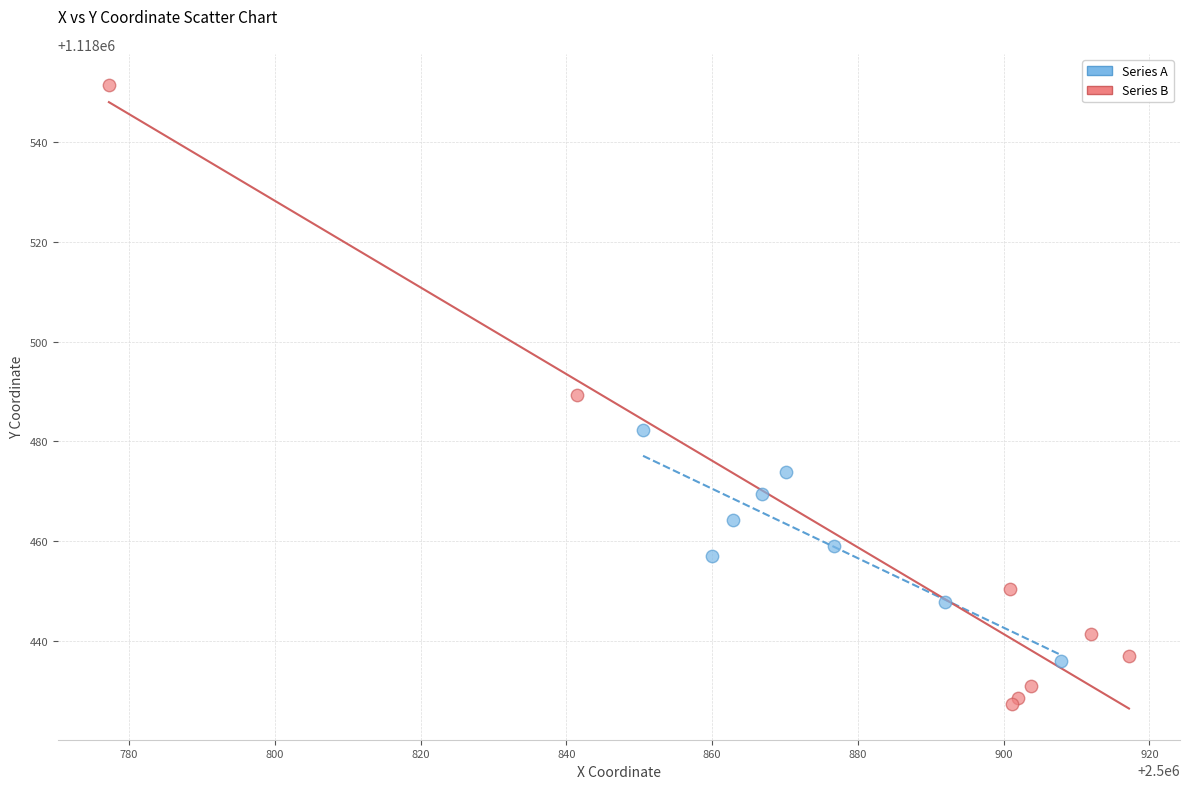

Which series has the widest spread of Y values?

Series B